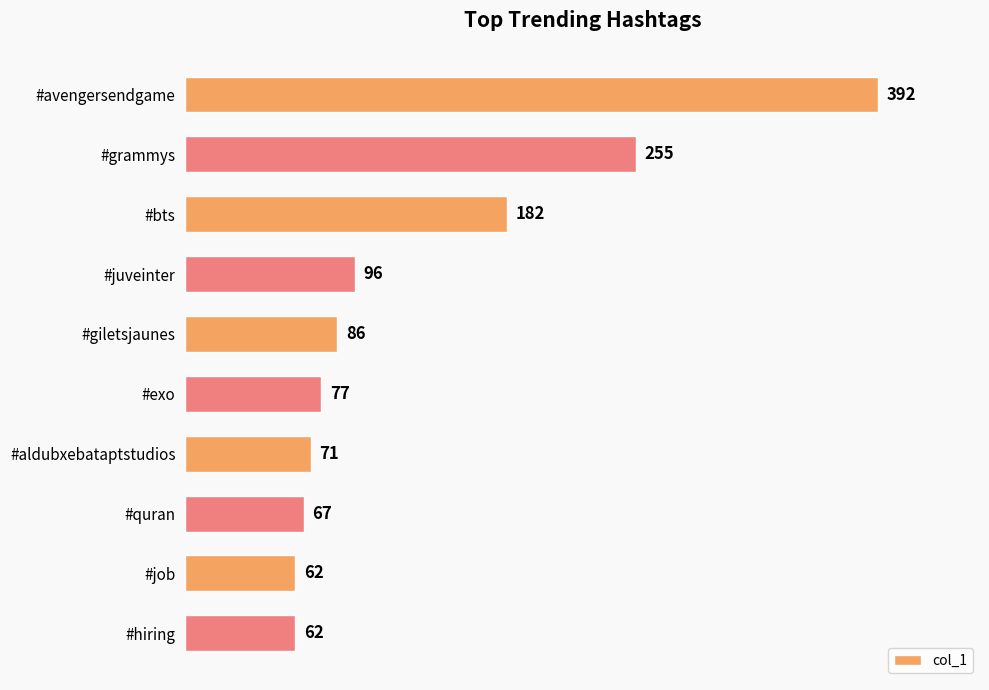

What is the maximum value shown in the chart?

392